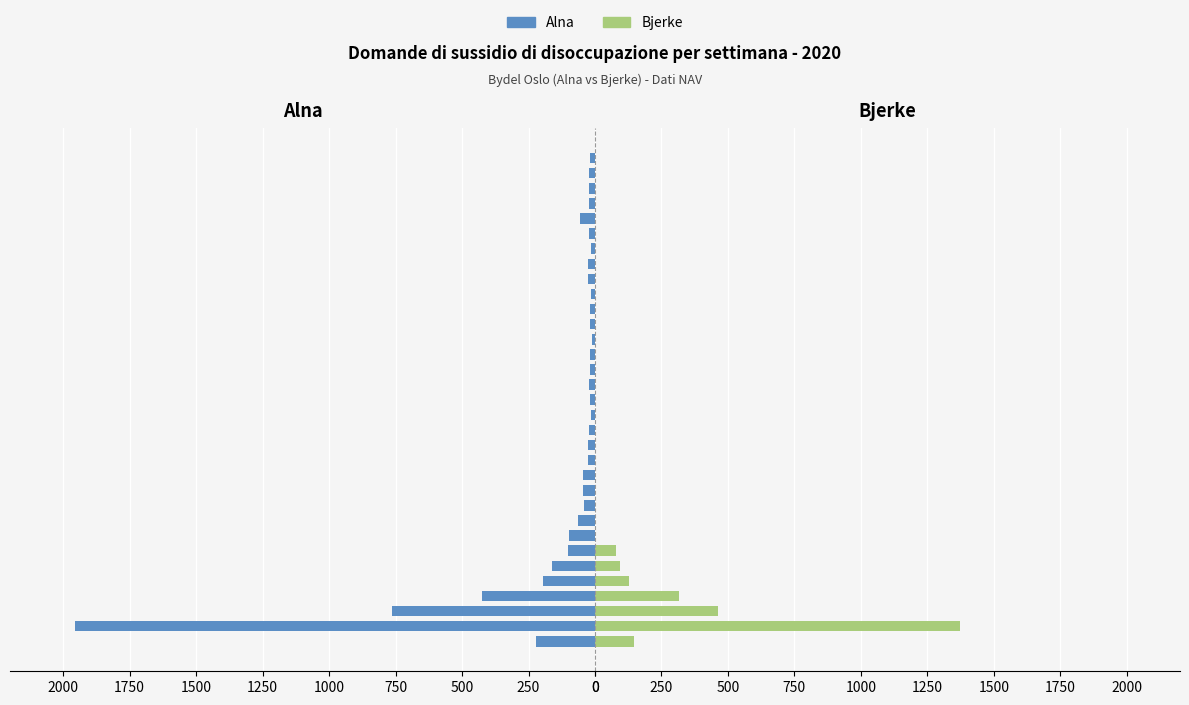

The value of Alna at 1250 is 162. True or false?

True